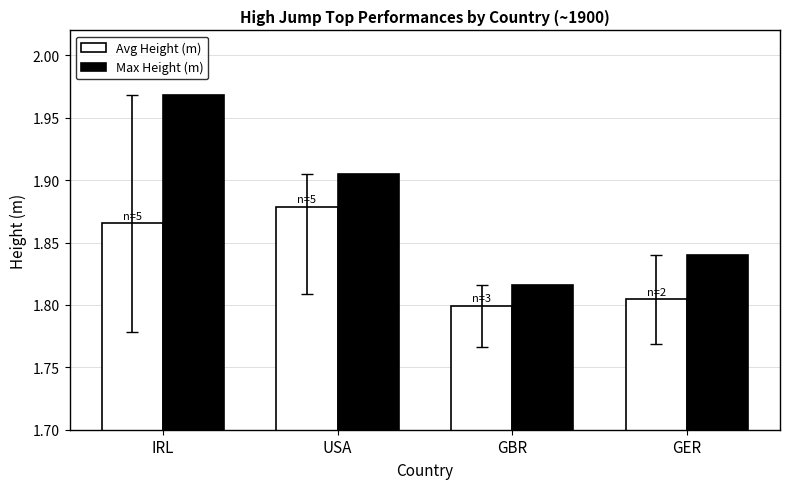

What are all the series names shown in the legend?

Avg Height (m), Max Height (m)